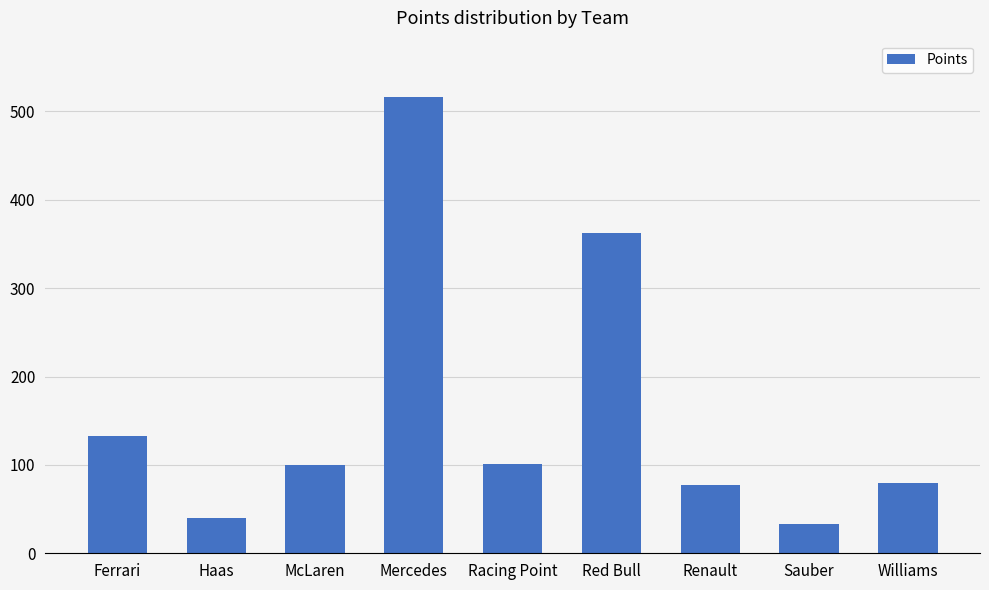

What is the sum of the values at Haas and Sauber?

73.3